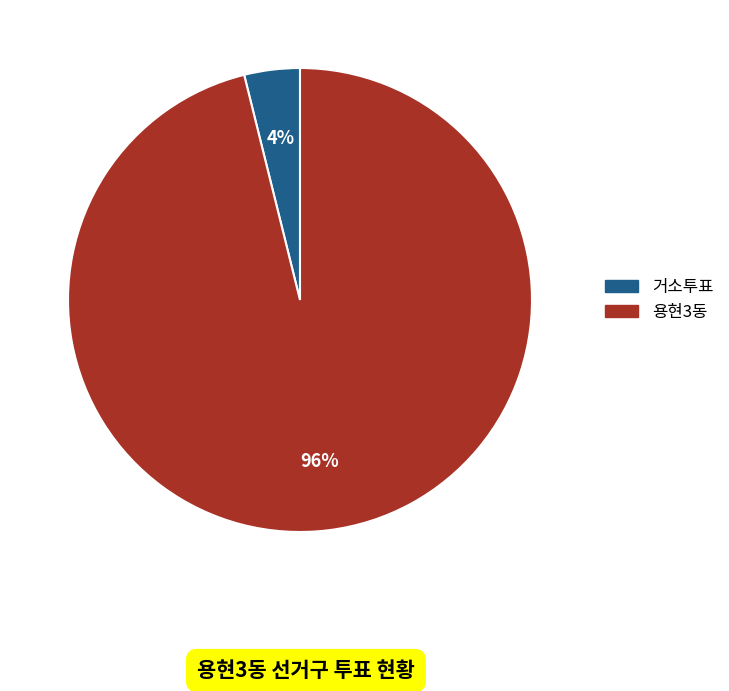

Rank the categories by value from lowest to highest.

거소투표, 용현3동